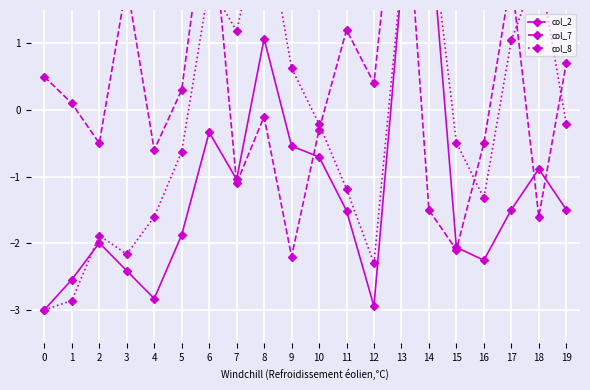

Count the number of categories in the chart.

20